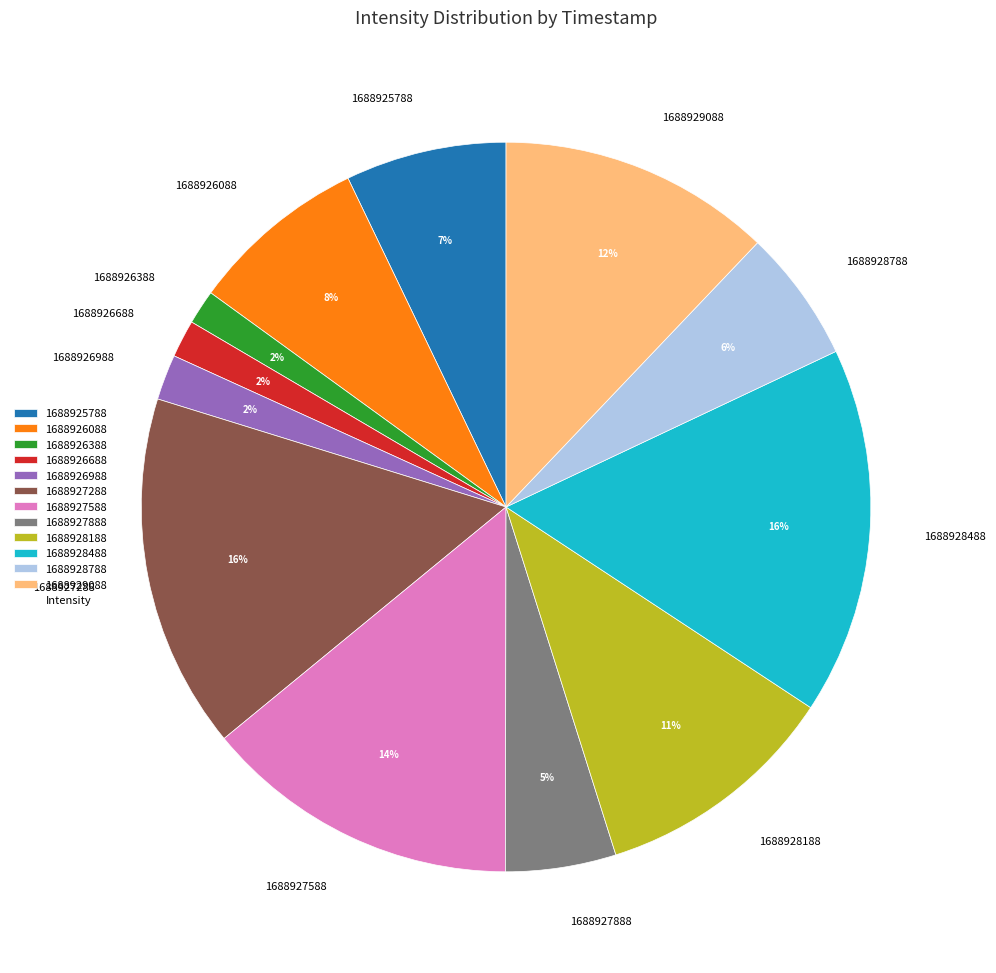

How many segments does this pie chart have?

12